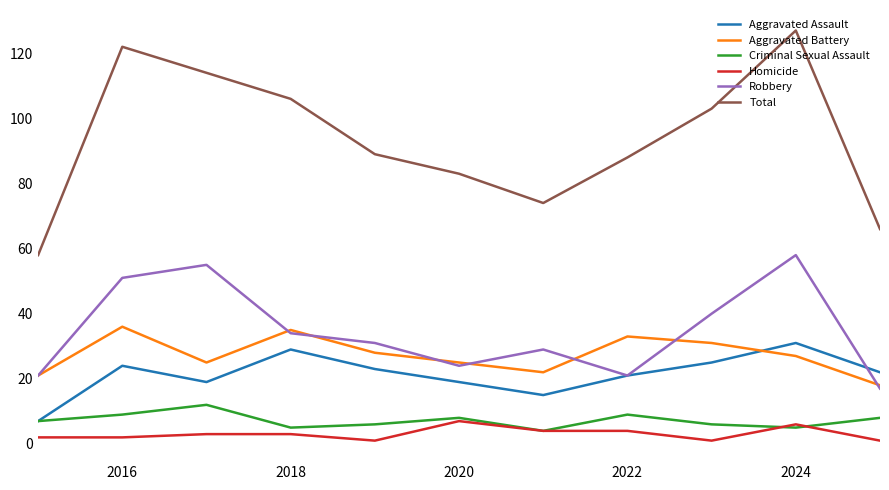

Which series has the widest spread of values?

Total